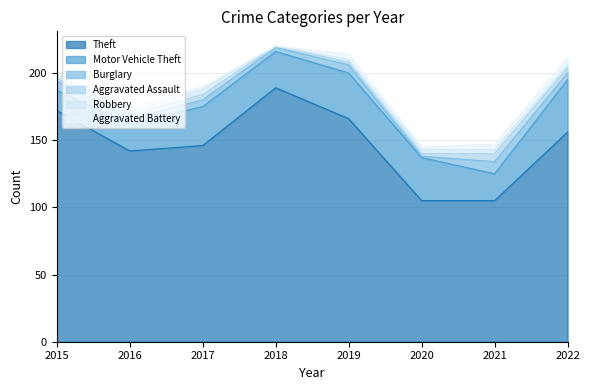

True or false: Theft and Robbery cross at least once.

False